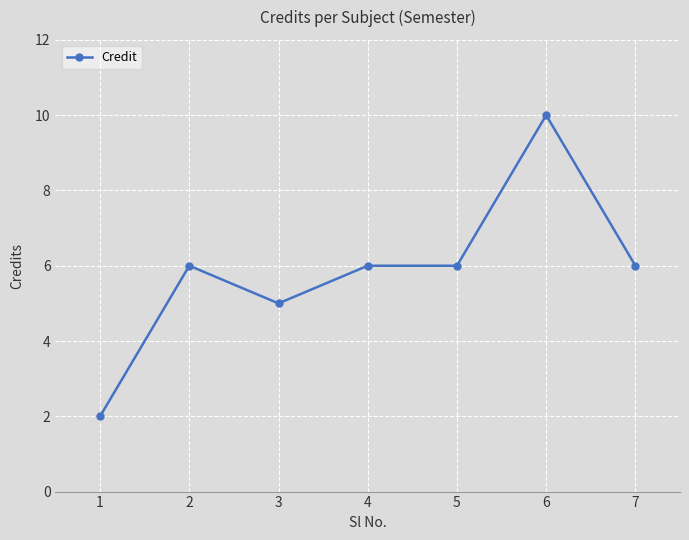

What is the value of the 5th point from the left?

6